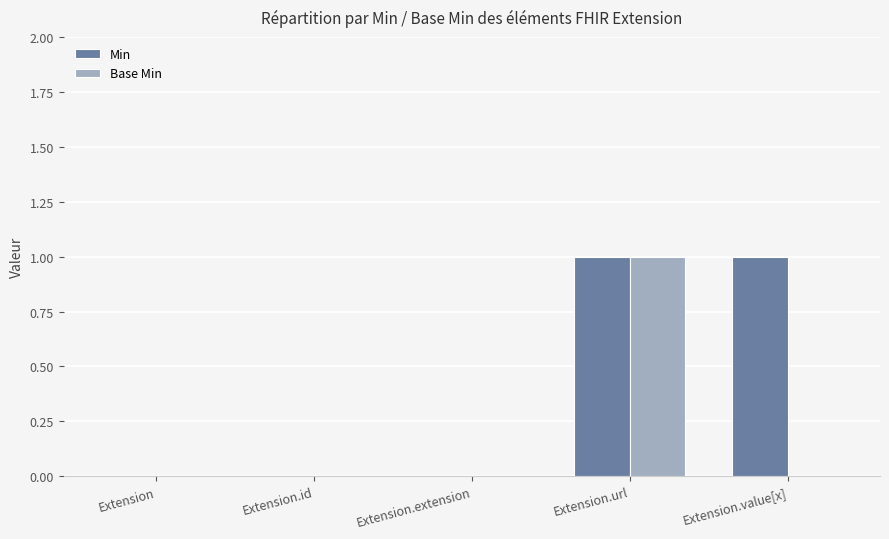

True or false: Base Min has a value of 0 at Extension.

True